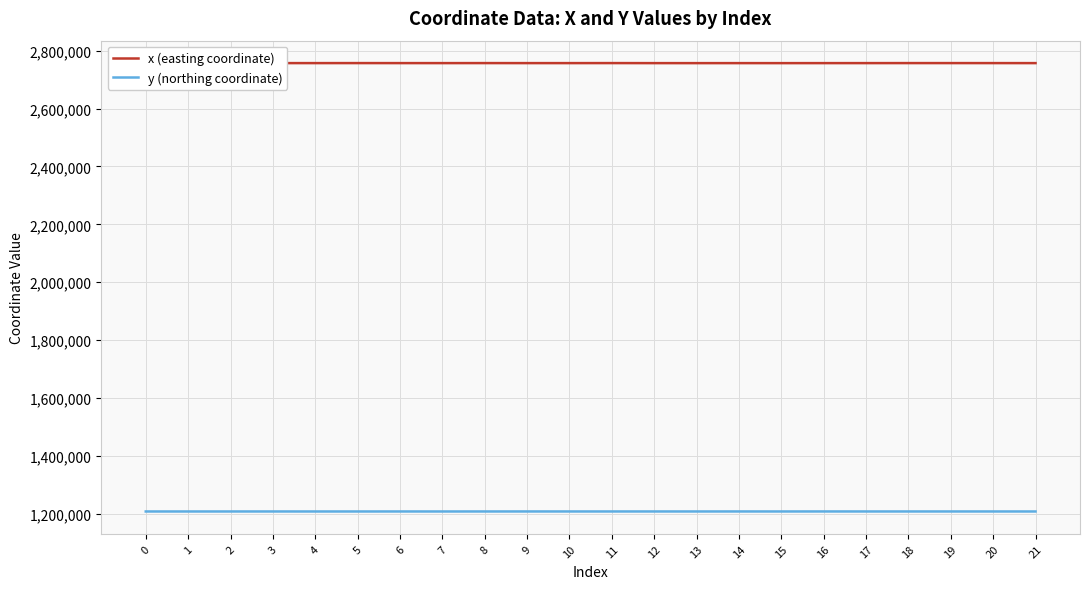

Is the value of x (easting coordinate) at 0 greater than the value of y (northing coordinate) at 10?

Yes